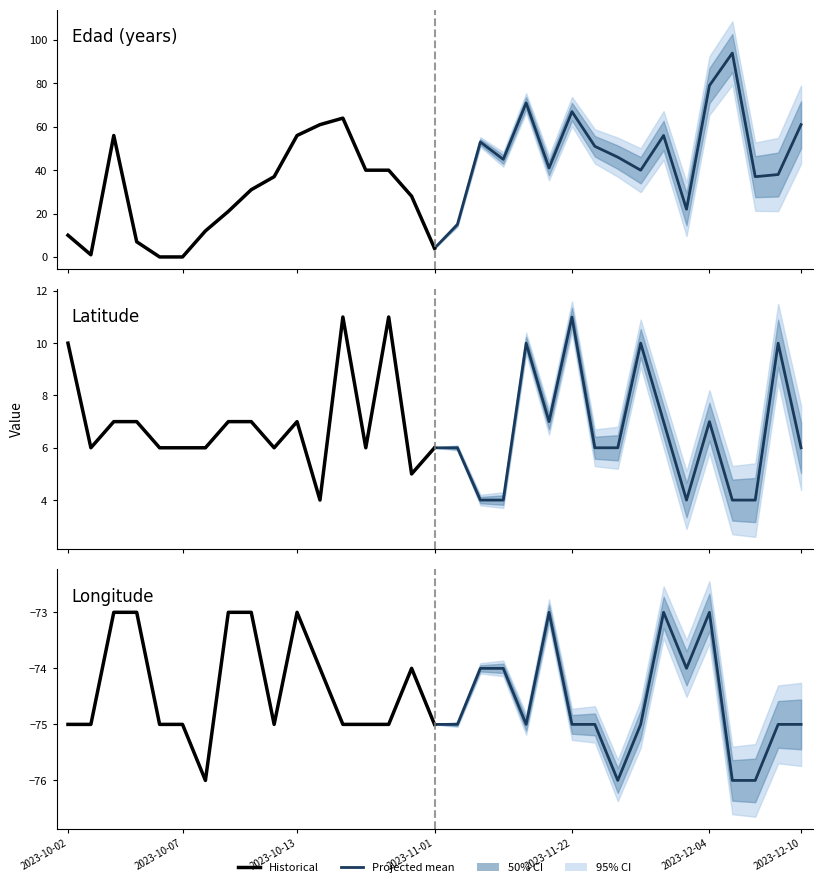

What is the average value of the Historical series?

-74